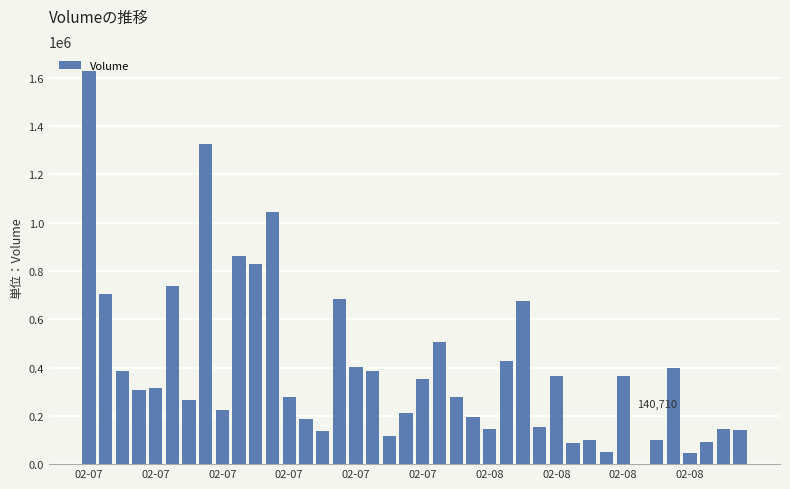

How many positive values are there?

39